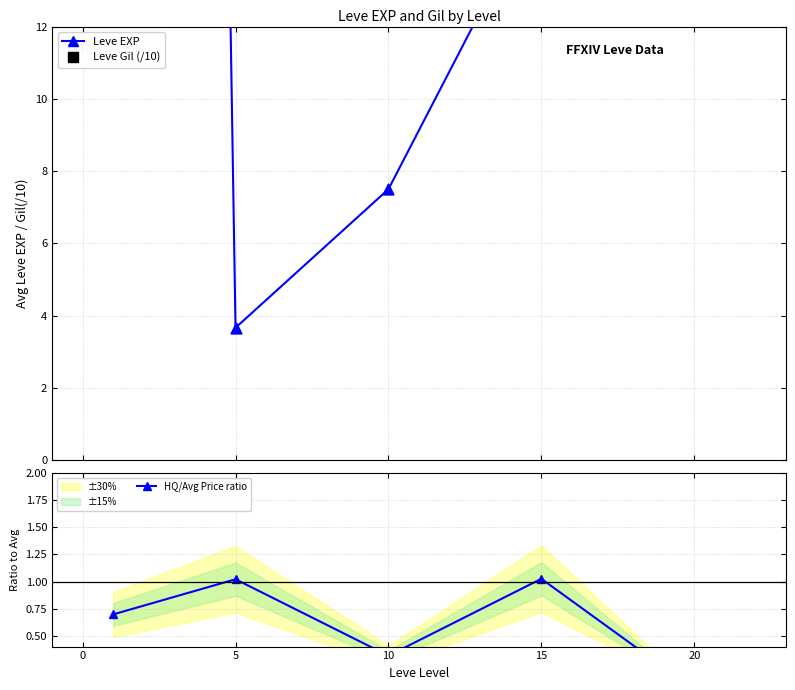

Which series has the largest total across all categories?

Leve Gil (/10)